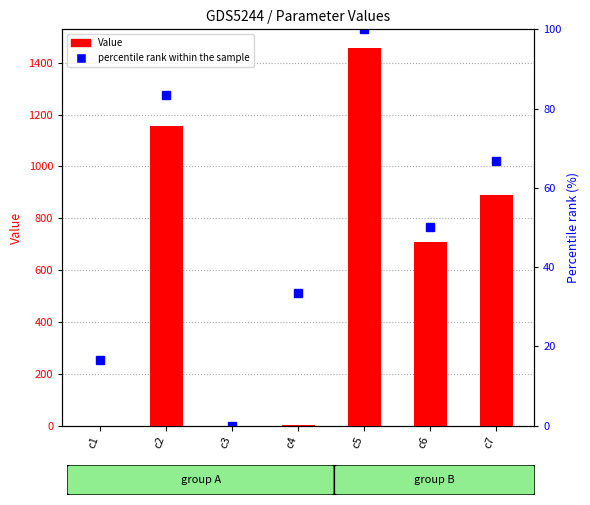

What is the difference between the highest and lowest values at c3?

0.1